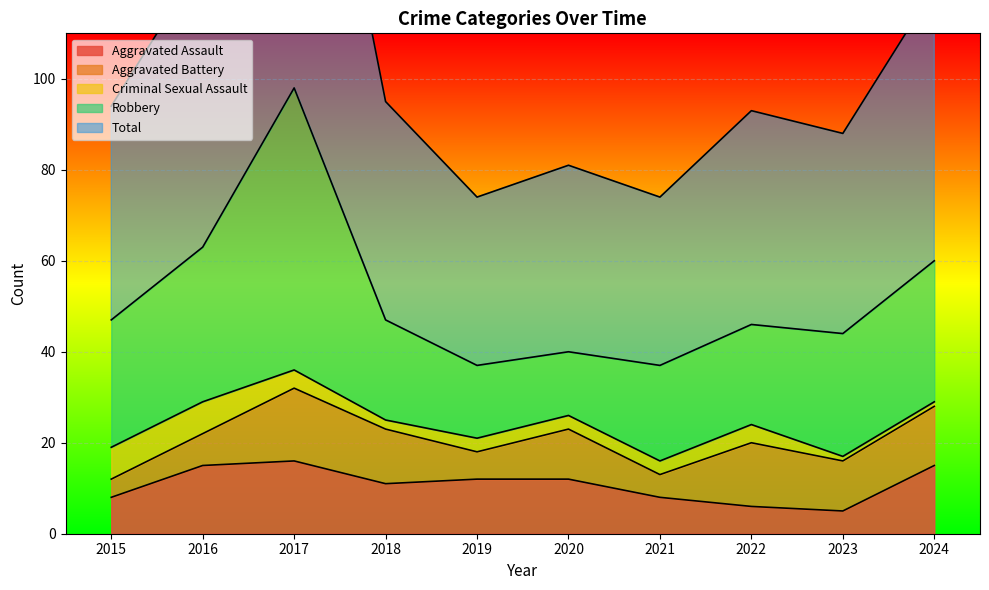

What is the value of the Aggravated Assault point at the 6th from the left?

12